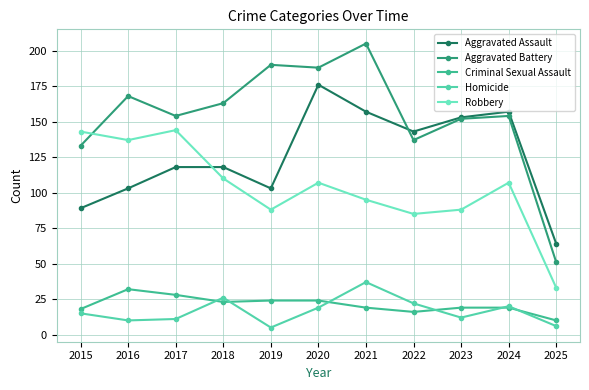

Rank the series by their maximum value, from highest to lowest.

Aggravated Battery, Aggravated Assault, Robbery, Homicide, Criminal Sexual Assault